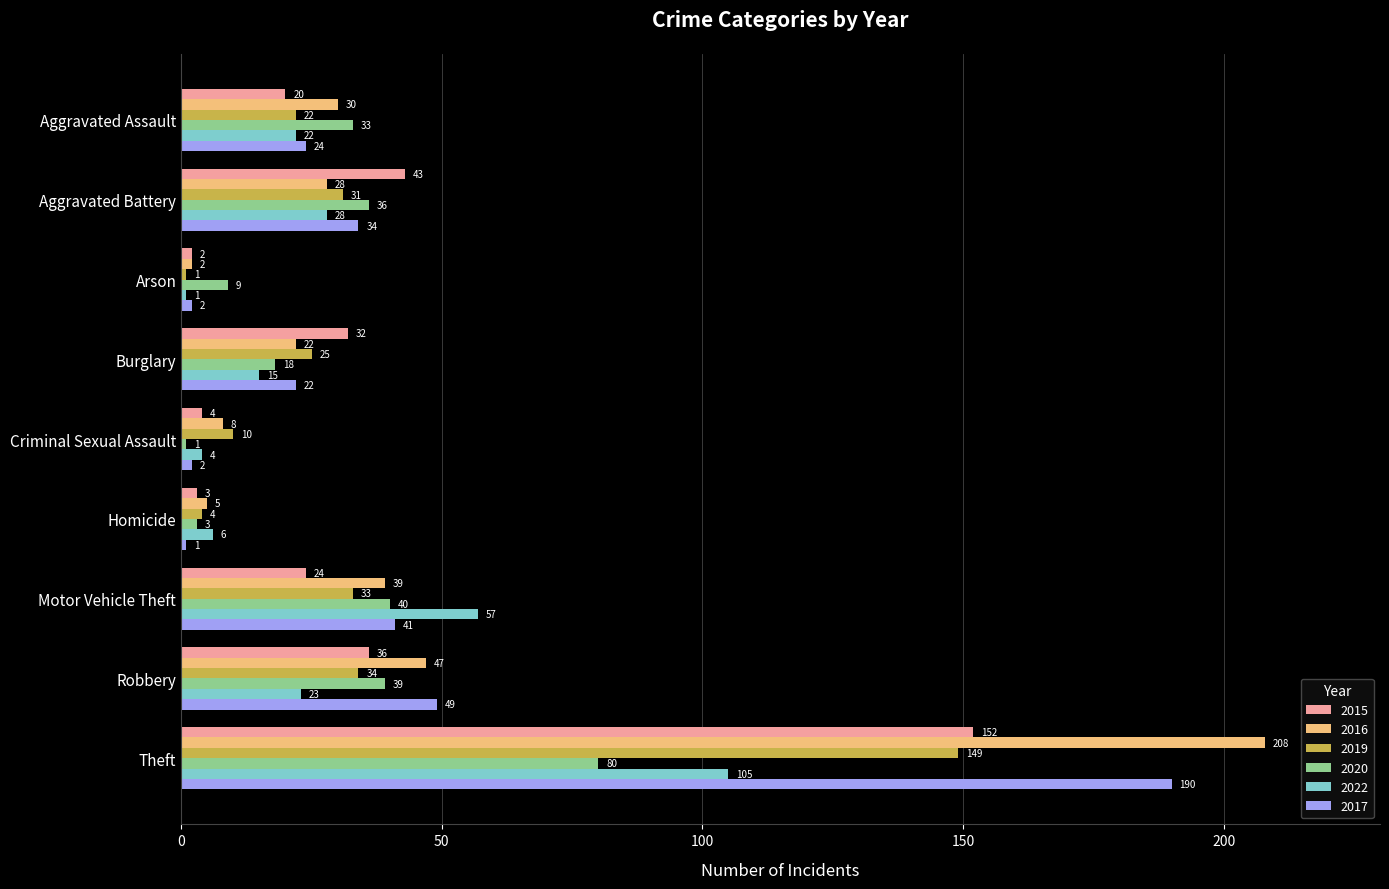

Which category has the lowest value in the 2022 series?

Arson